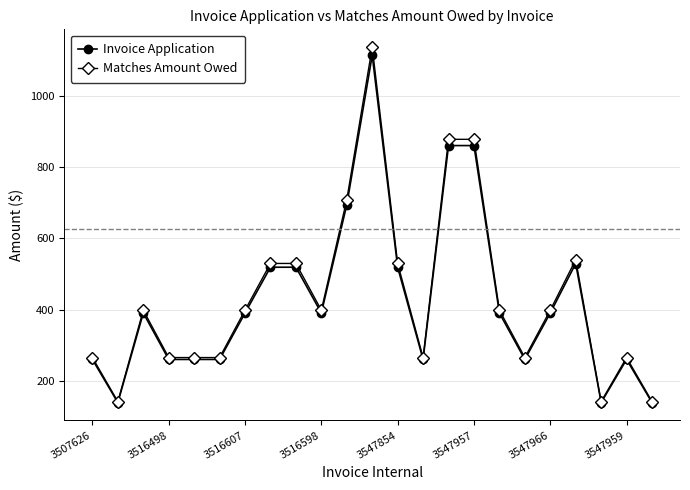

What is the value of the Matches Amount Owed point at the 1st from the left?

265.2